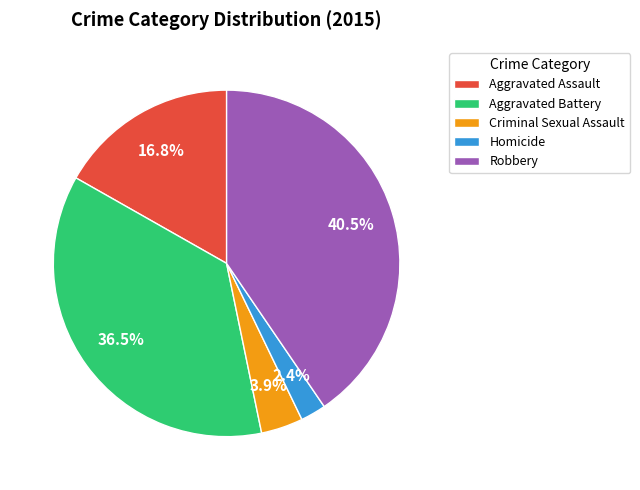

Rank the categories by value from highest to lowest.

Robbery, Aggravated Battery, Aggravated Assault, Criminal Sexual Assault, Homicide